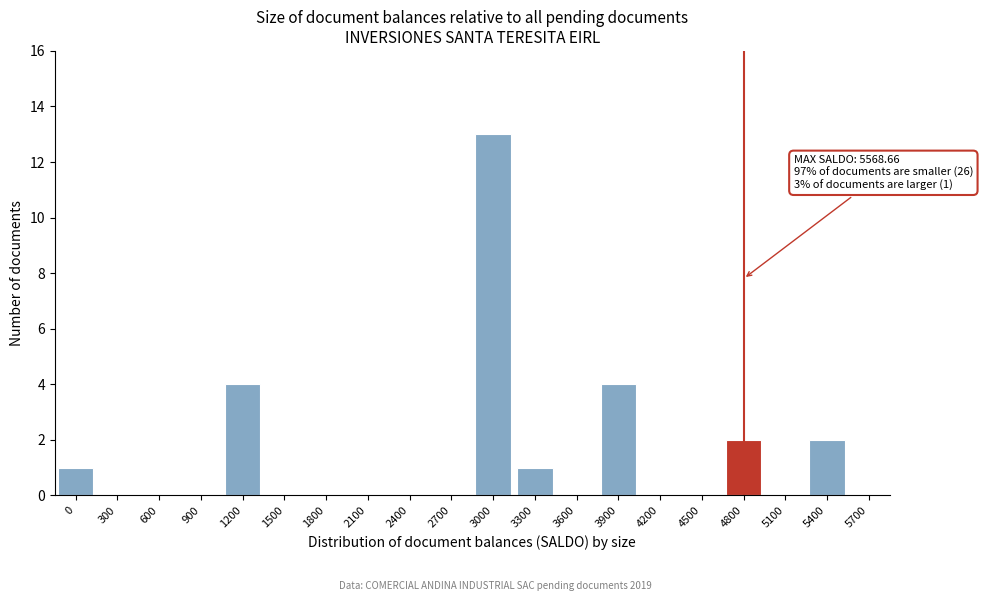

Reading right to left, list all the values displayed in this chart.

5700=0	5400=2	5100=0	4800=2	4500=0	4200=0	3900=4	3600=0	3300=1	3000=13	2700=0	2400=0	2100=0	1800=0	1500=0	1200=4	900=0	600=0	300=0	0=1